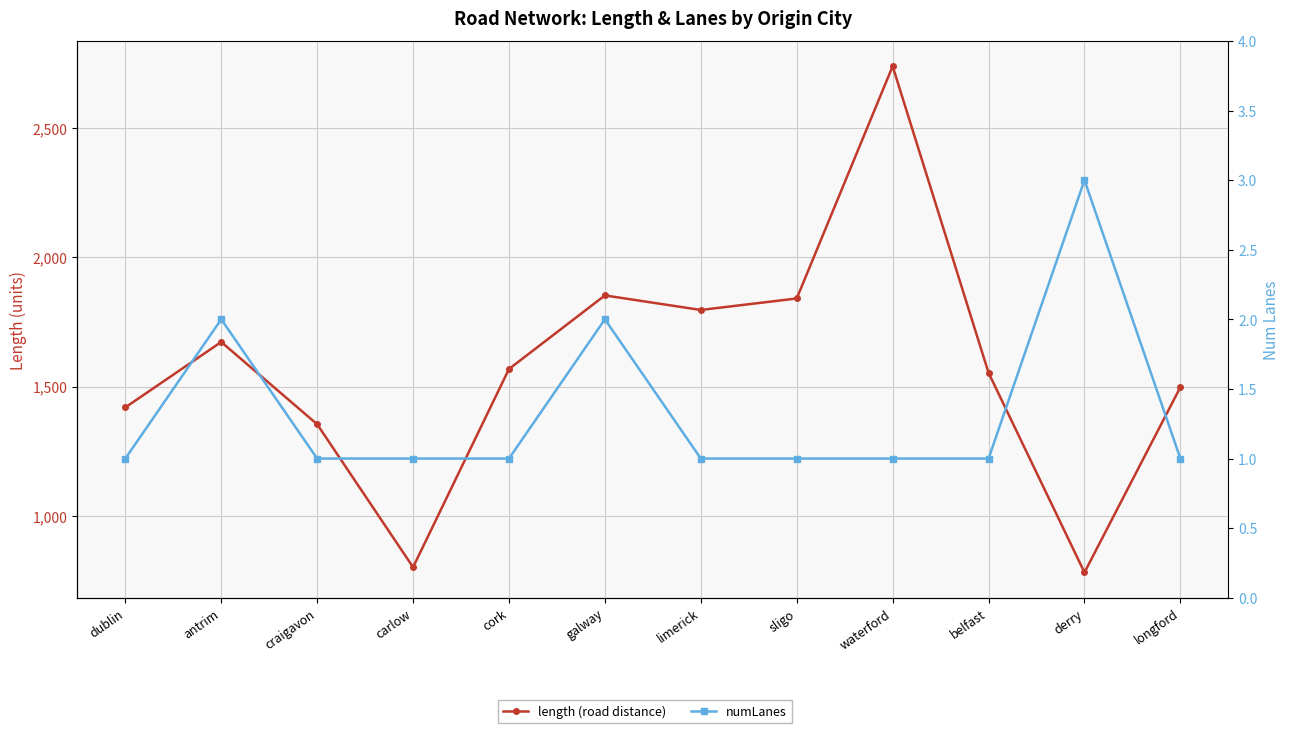

What is the minimum value for length (road distance)?

780.6